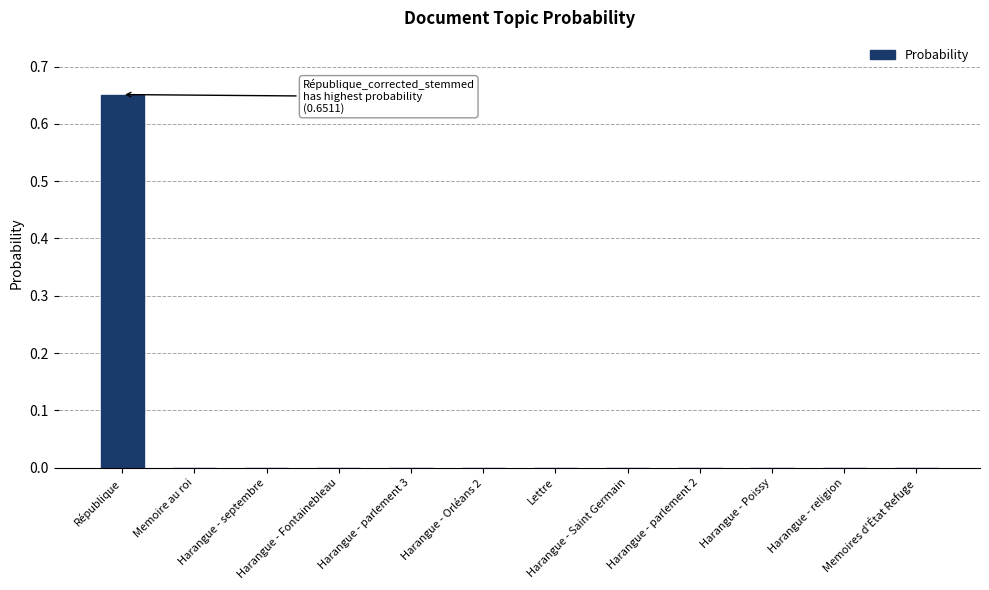

How many series are shown in this chart?

1